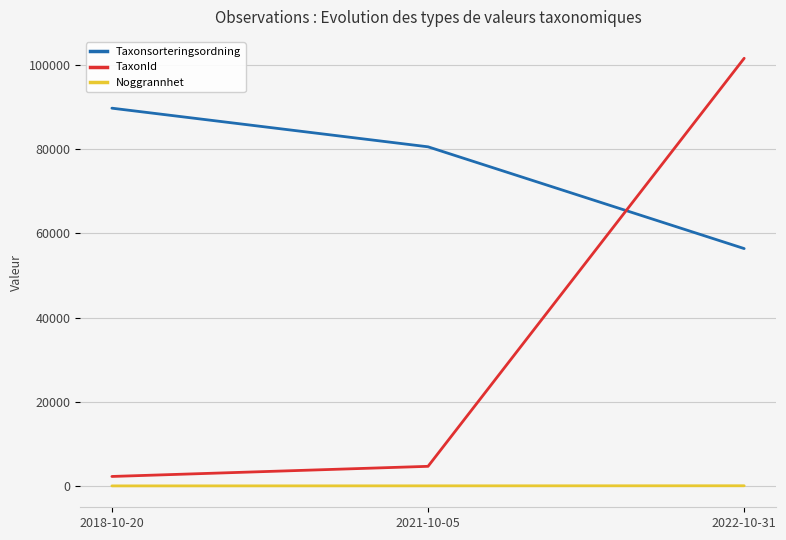

How many Noggrannhet values are between 10 and 42?

3